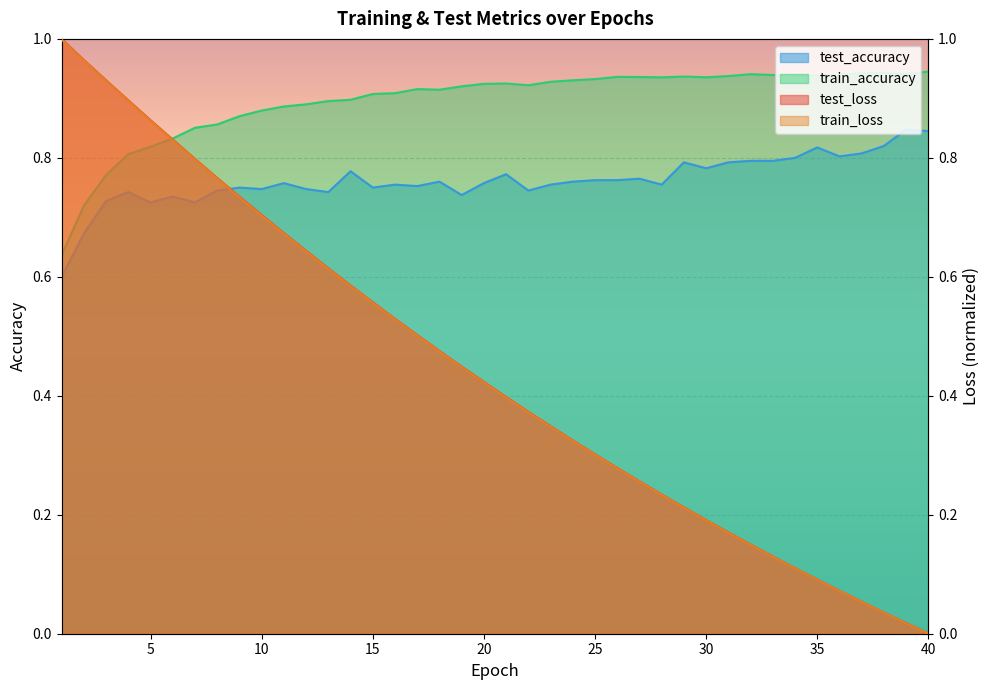

At which label does train_loss reach its peak?

1